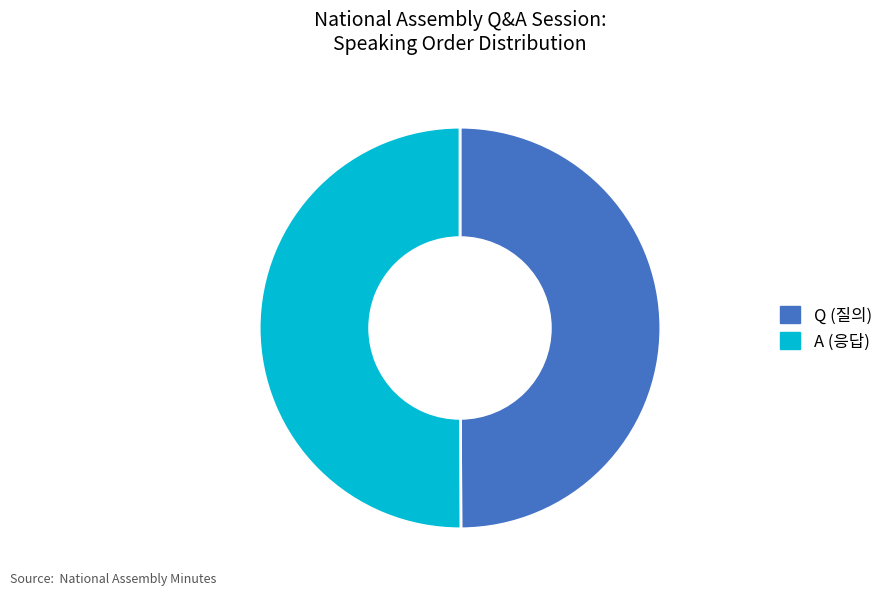

What is the ratio of the value at A to the value at Q?

1.0